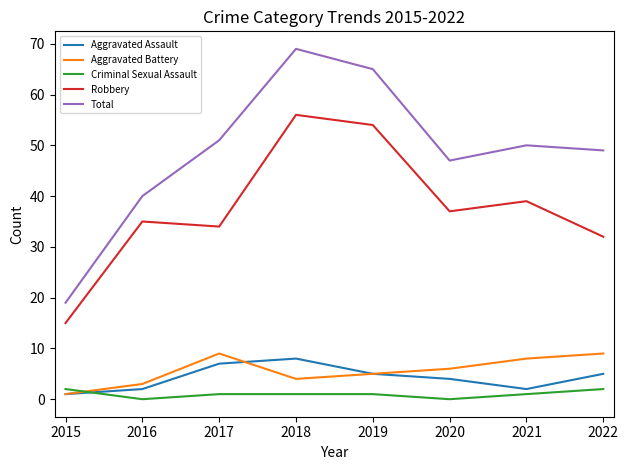

Which series has the largest total across all categories?

Total